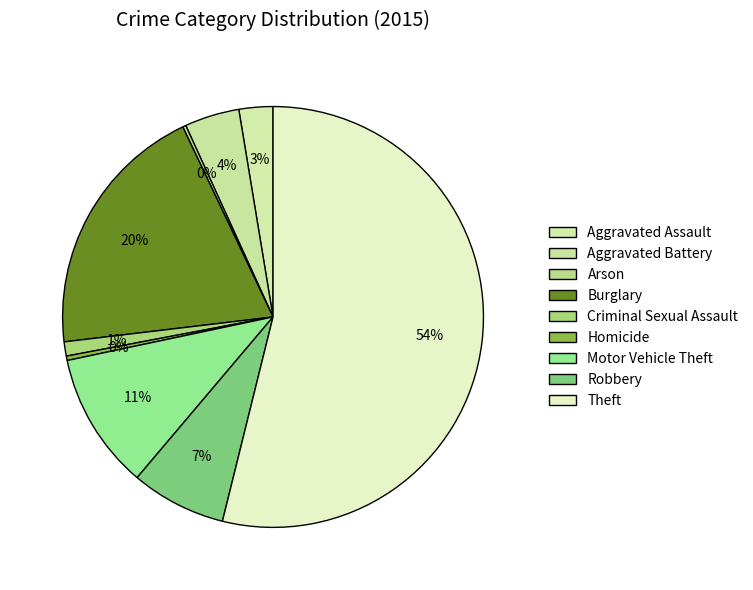

Is Theft the majority of the pie?

Yes